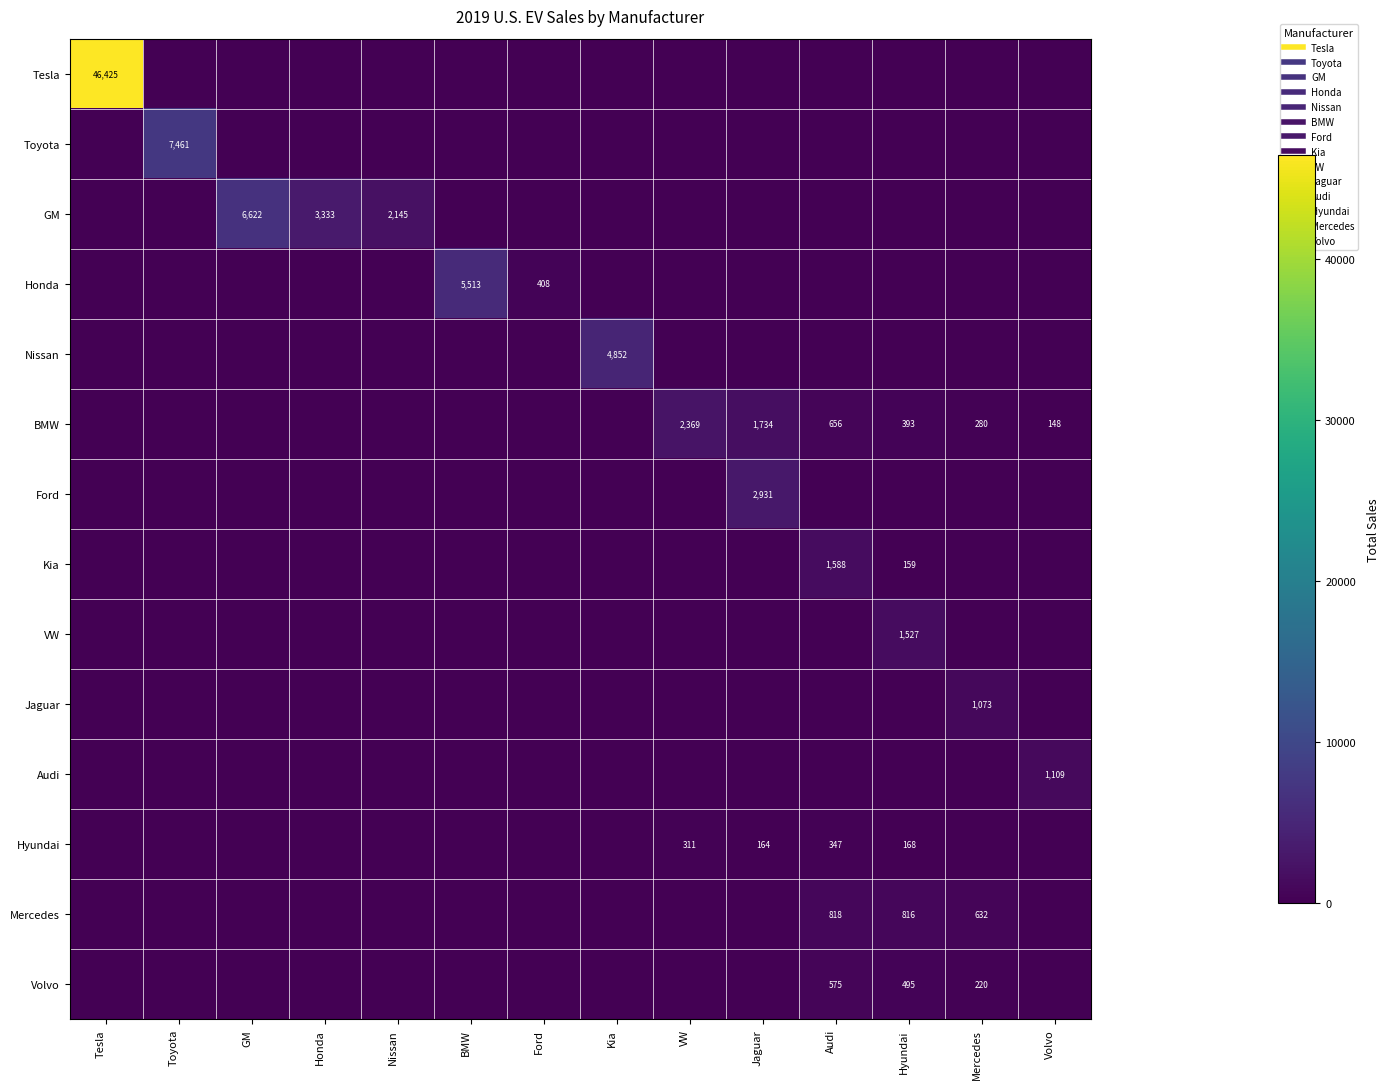

What is the greatest value displayed?

46425